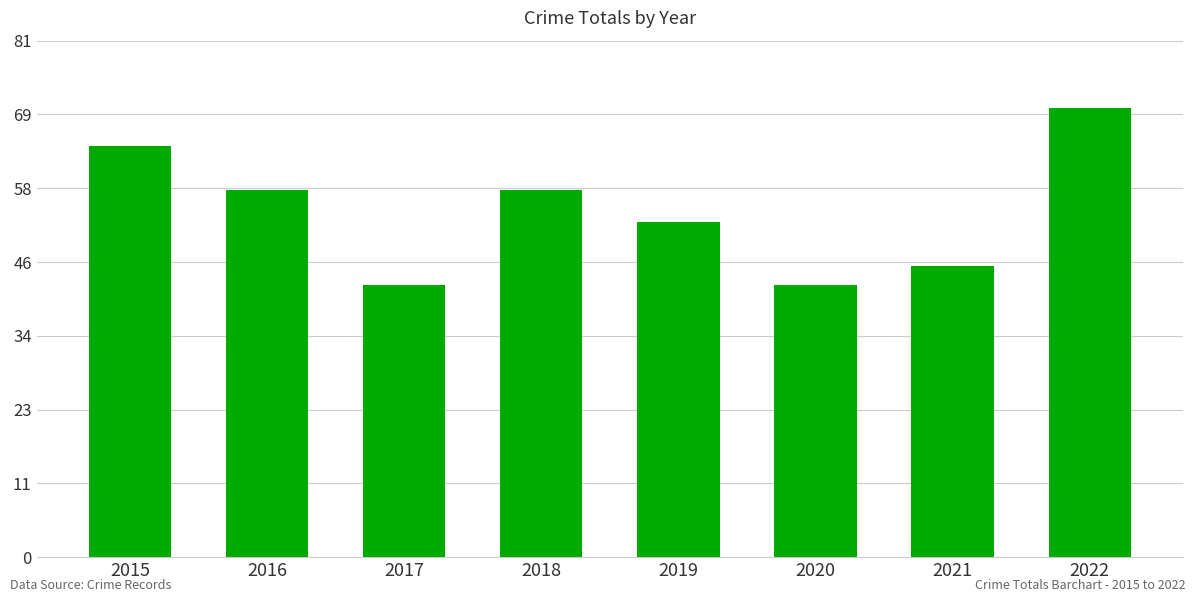

What is the difference between the maximum and second lowest values?

28